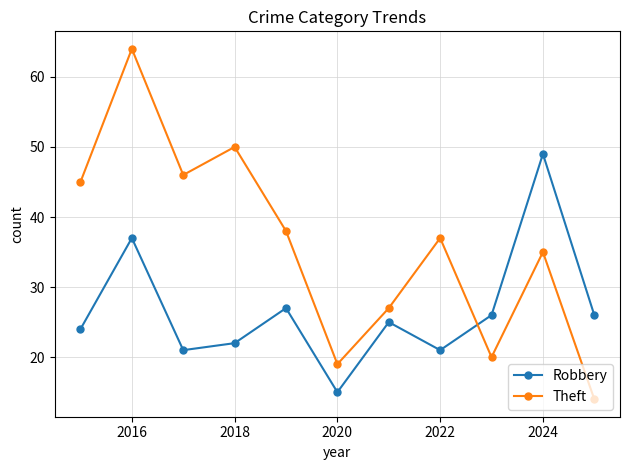

Is this an area chart (filled region under the line)?

No